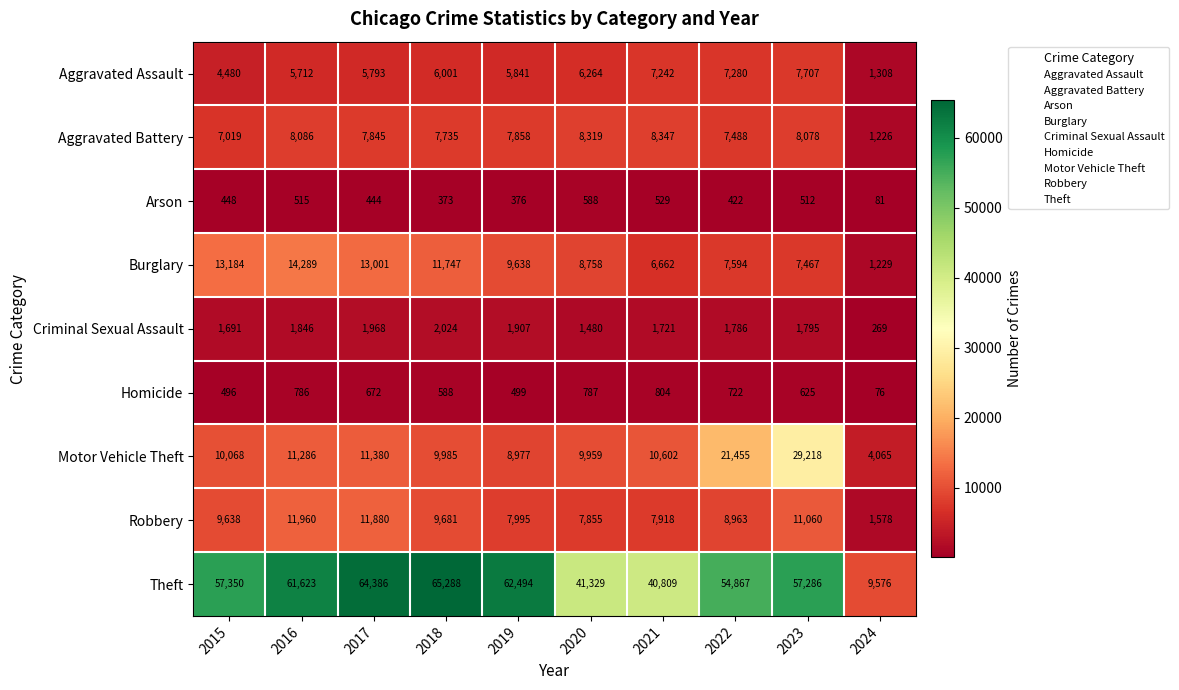

At which label does Aggravated Battery first exceed 7858?

2016